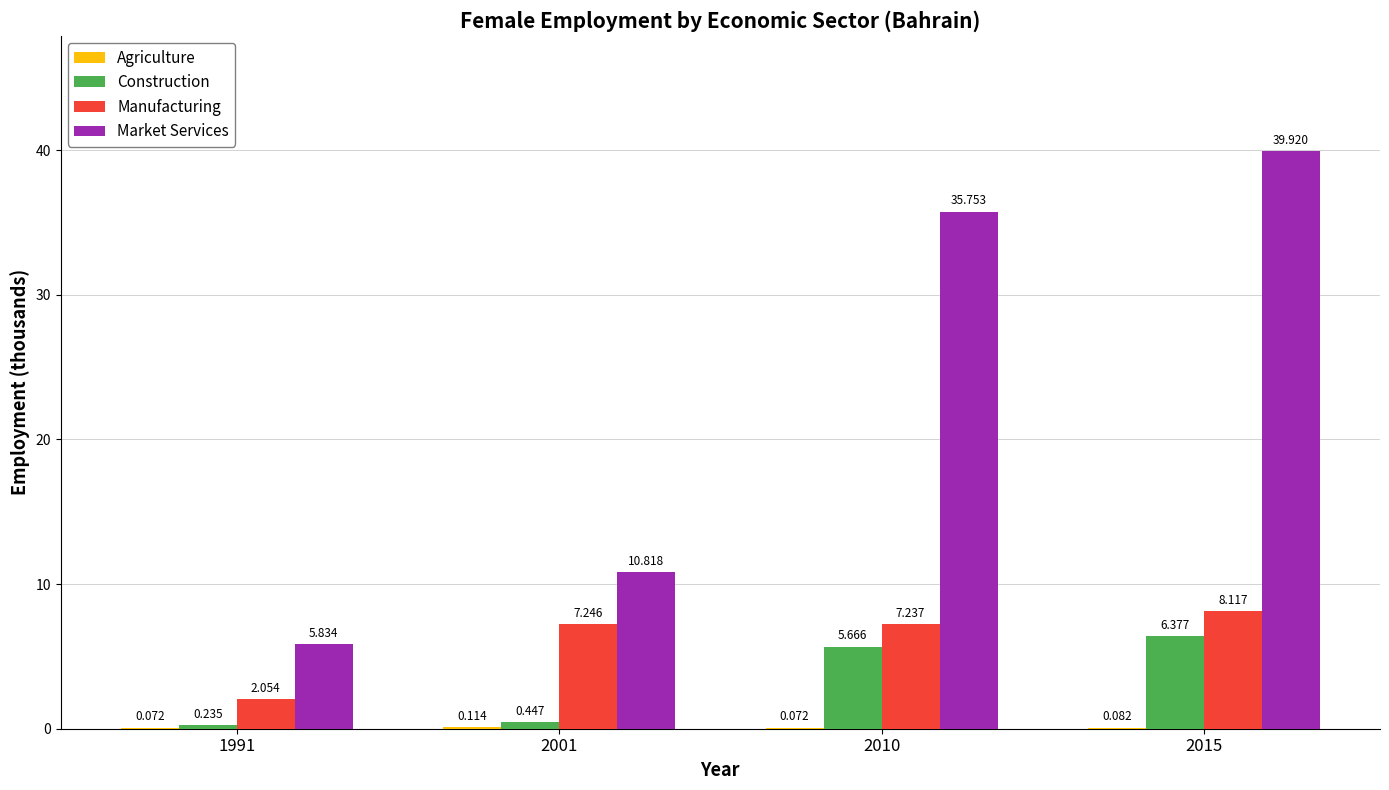

Between 2010 and 2015, which series saw the biggest shift?

Market Services